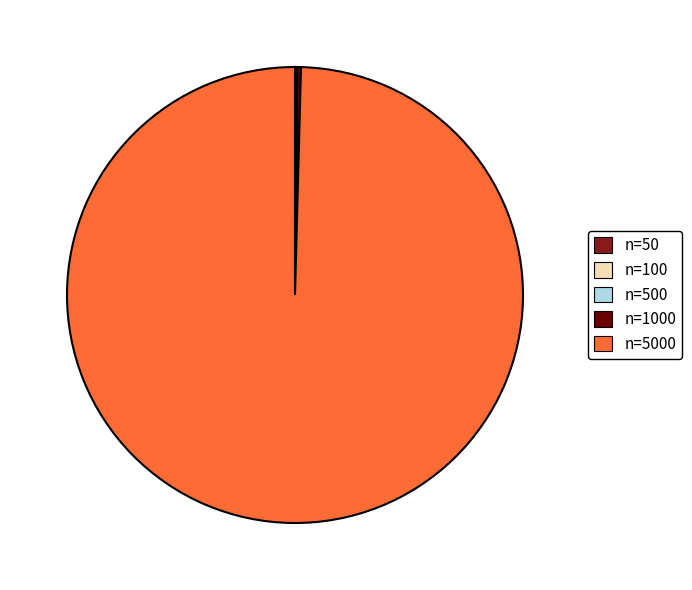

Is there any slice that represents more than half of the pie?

Yes